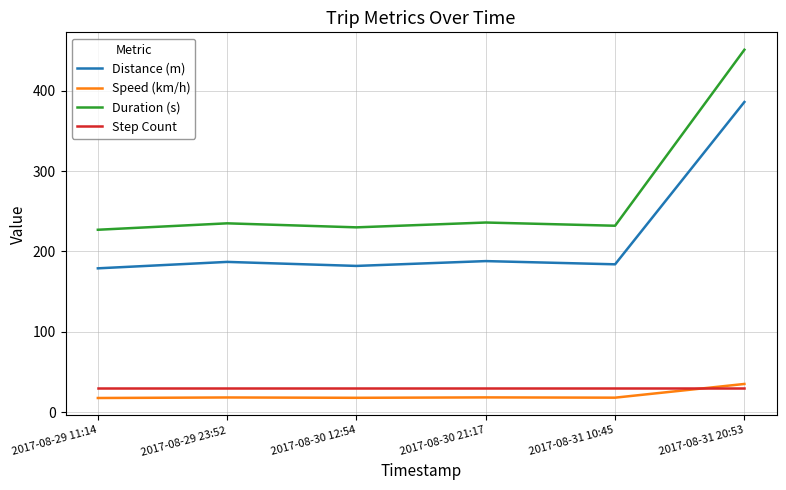

Between 2017-08-29 11:14 and 2017-08-31 20:53, which series saw the biggest shift?

Duration (s)